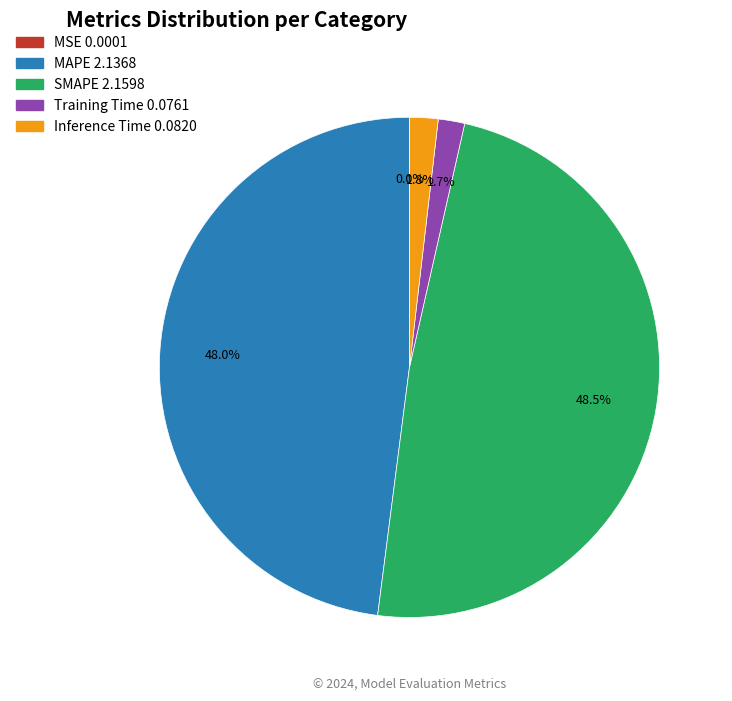

Is it true that SMAPE is 48% of the pie?

True